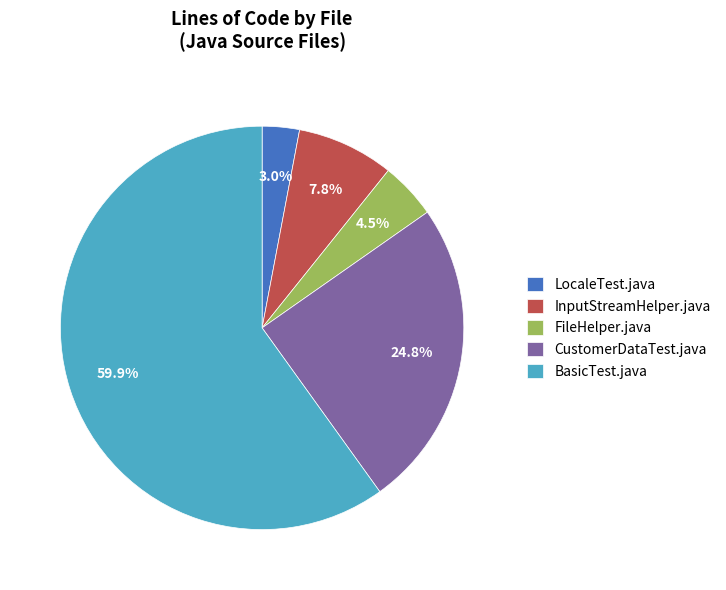

Rank the categories by value from lowest to highest.

LocaleTest.java, FileHelper.java, InputStreamHelper.java, CustomerDataTest.java, BasicTest.java